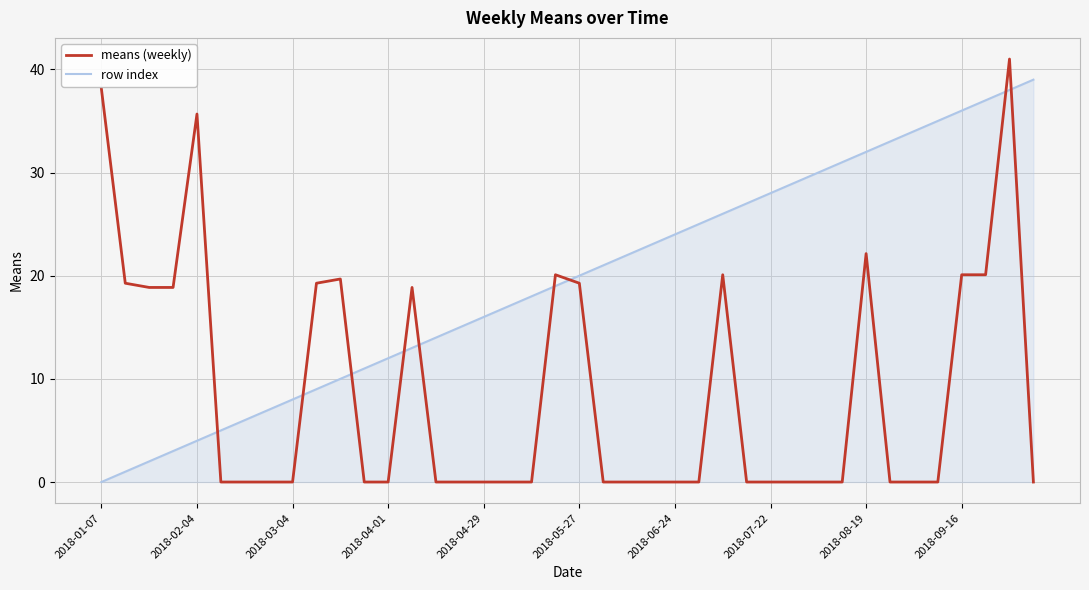

Which series has the largest total across all categories?

row index